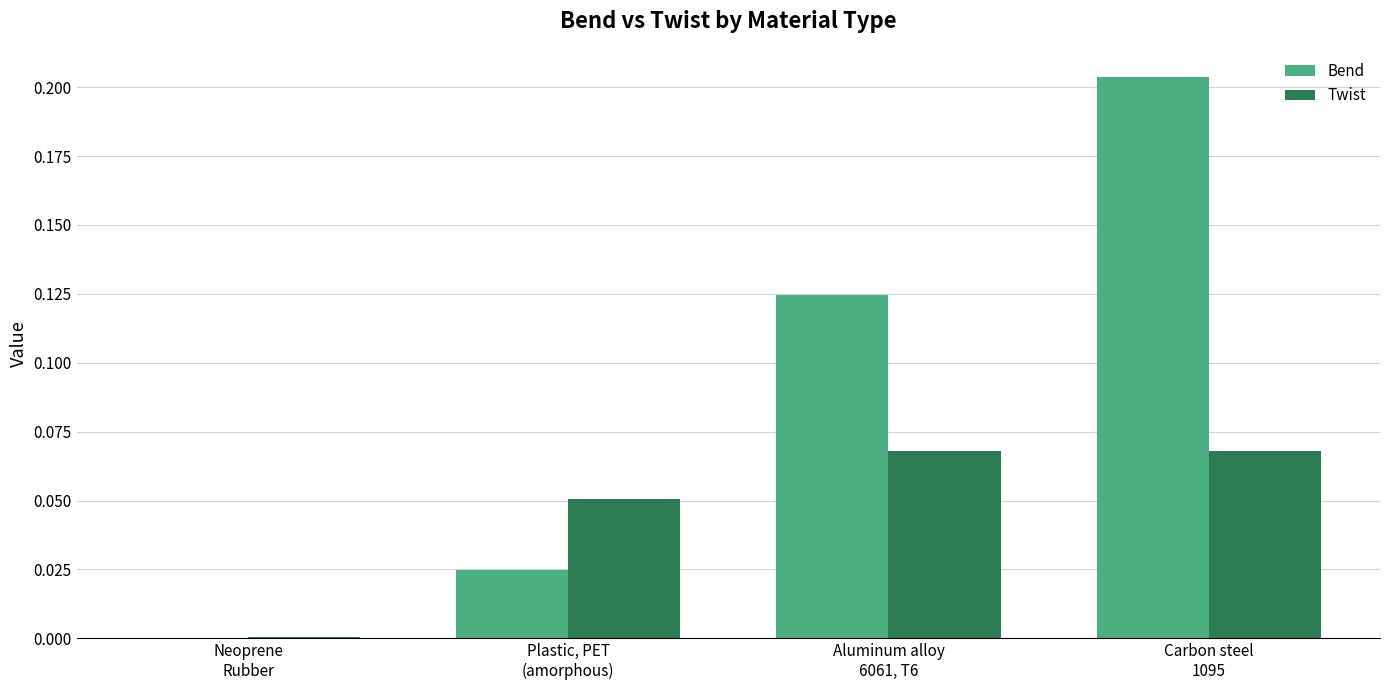

Which series has the largest total across all categories?

Bend